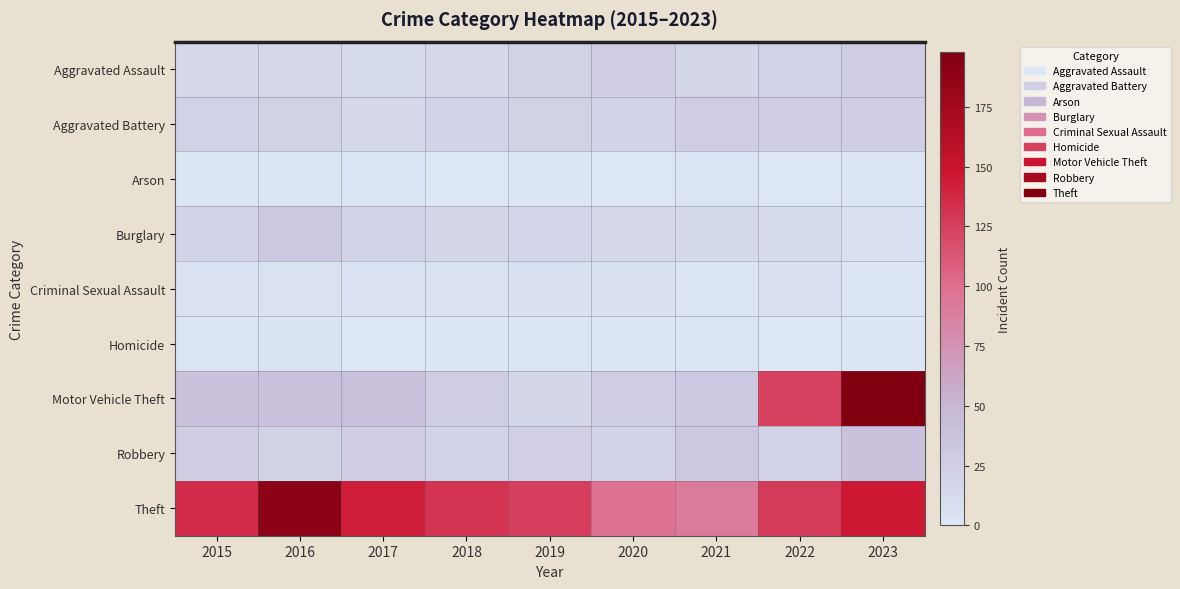

At which category does the chart reach its peak across all series?

2023